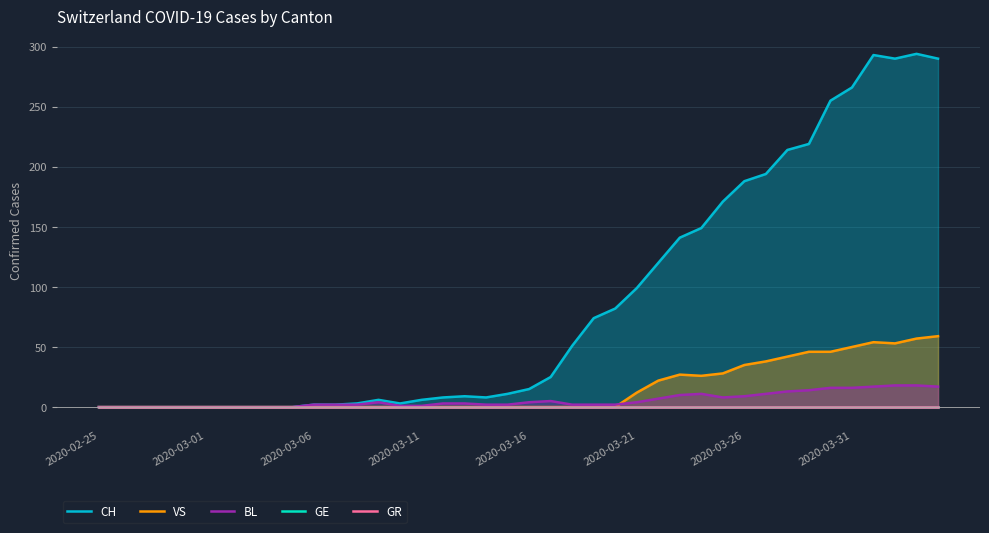

What is the label of the 1st point from the left?

2020-02-25